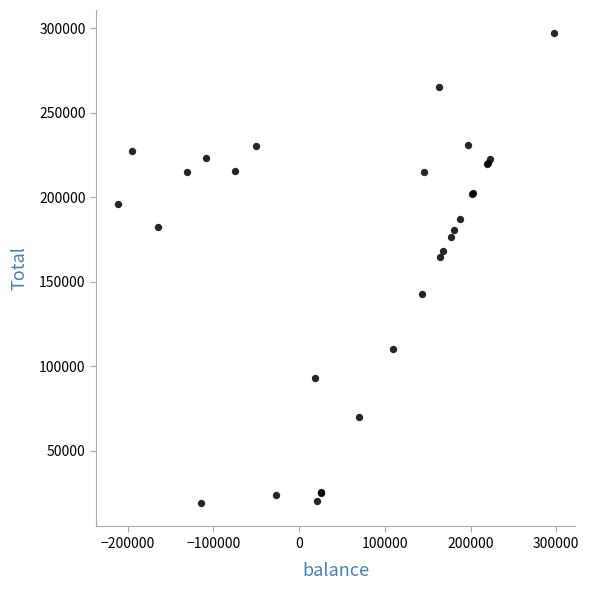

What Y value in the scatter plot is closest to 158035?

164475